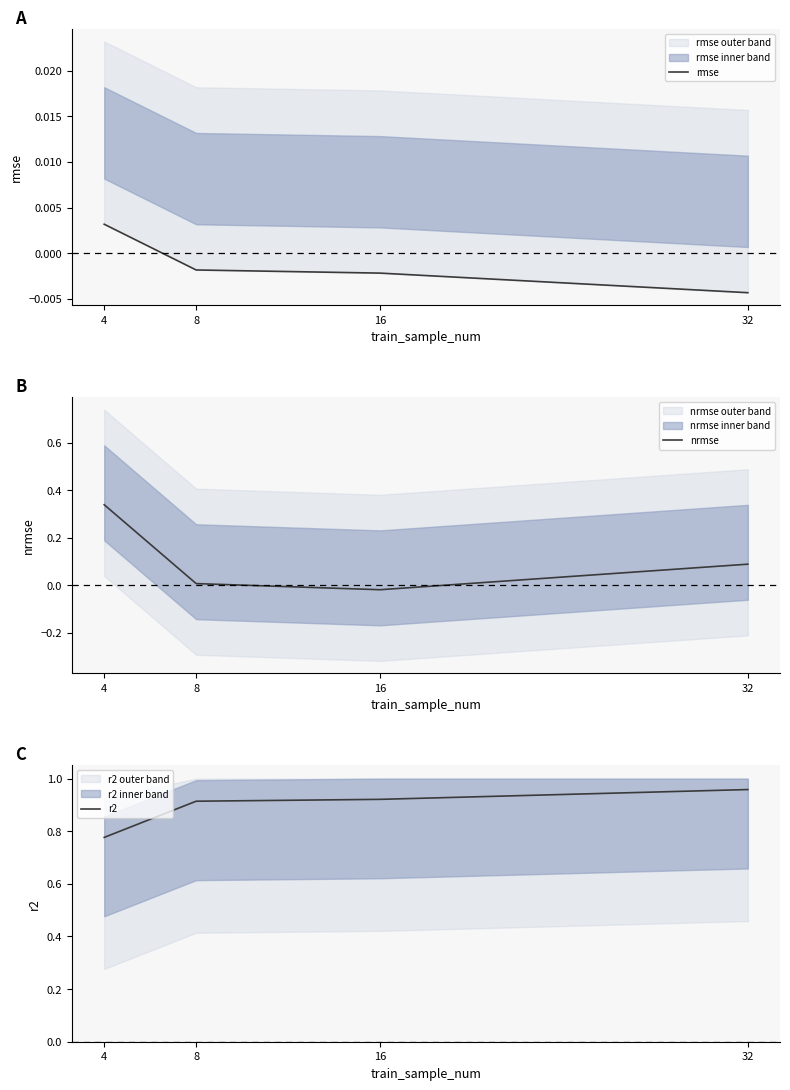

Reading left to right, extract all data points from this chart.

rmse: 4=0.0	8=-0.0	16=-0.0	32=-0.0
nrmse: 4=0.3	8=0.0	16=-0.0	32=0.1
r2: 4=0.8	8=0.9	16=0.9	32=1.0